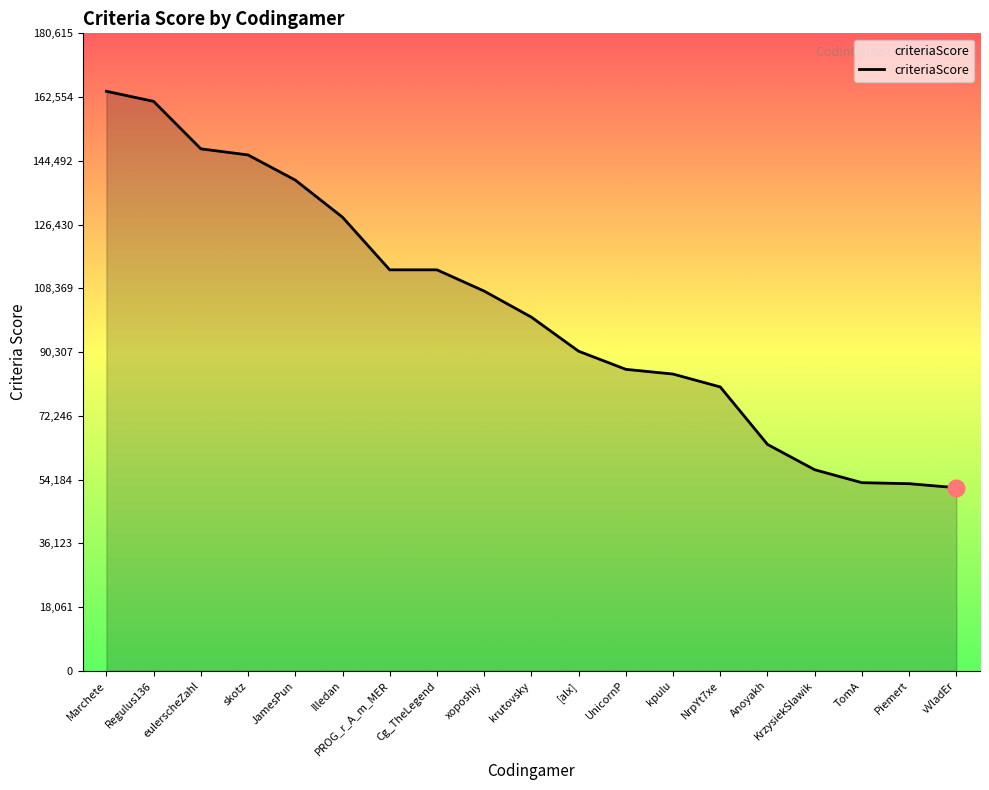

What is the change in value from krutovsky to Anoyakh?

-36065